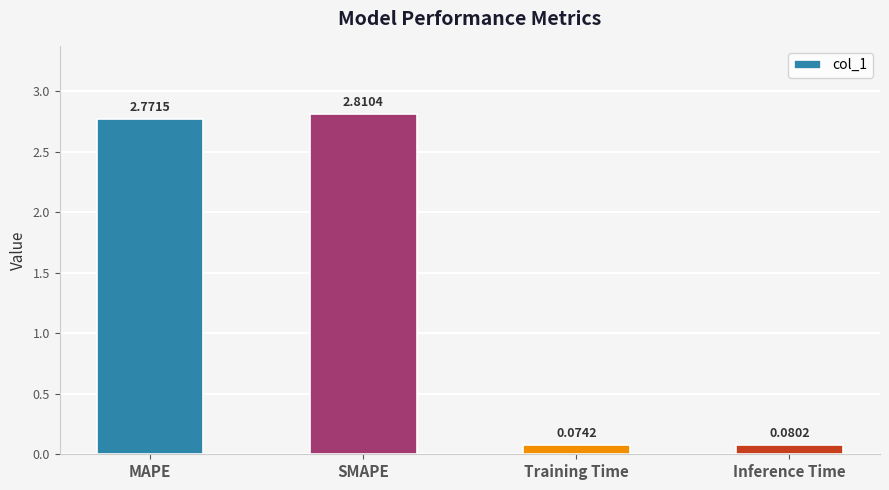

How many data points are less than 2?

2